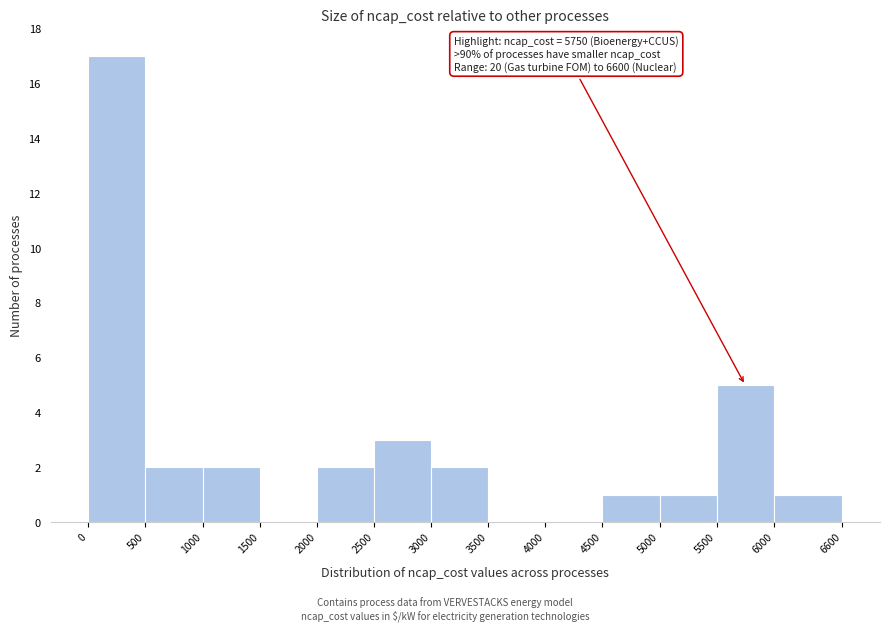

Over which range of the x-axis is the bar tallest?

0 to 500